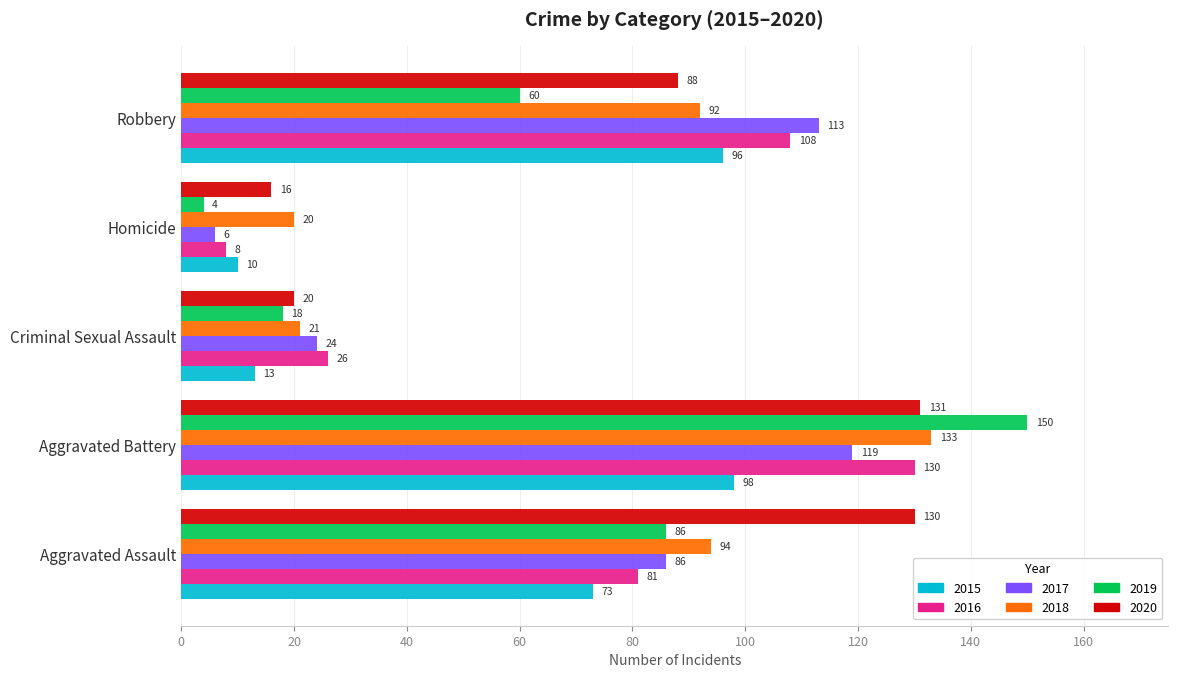

What is the difference between the maximum and minimum values in the 2016 series?

122